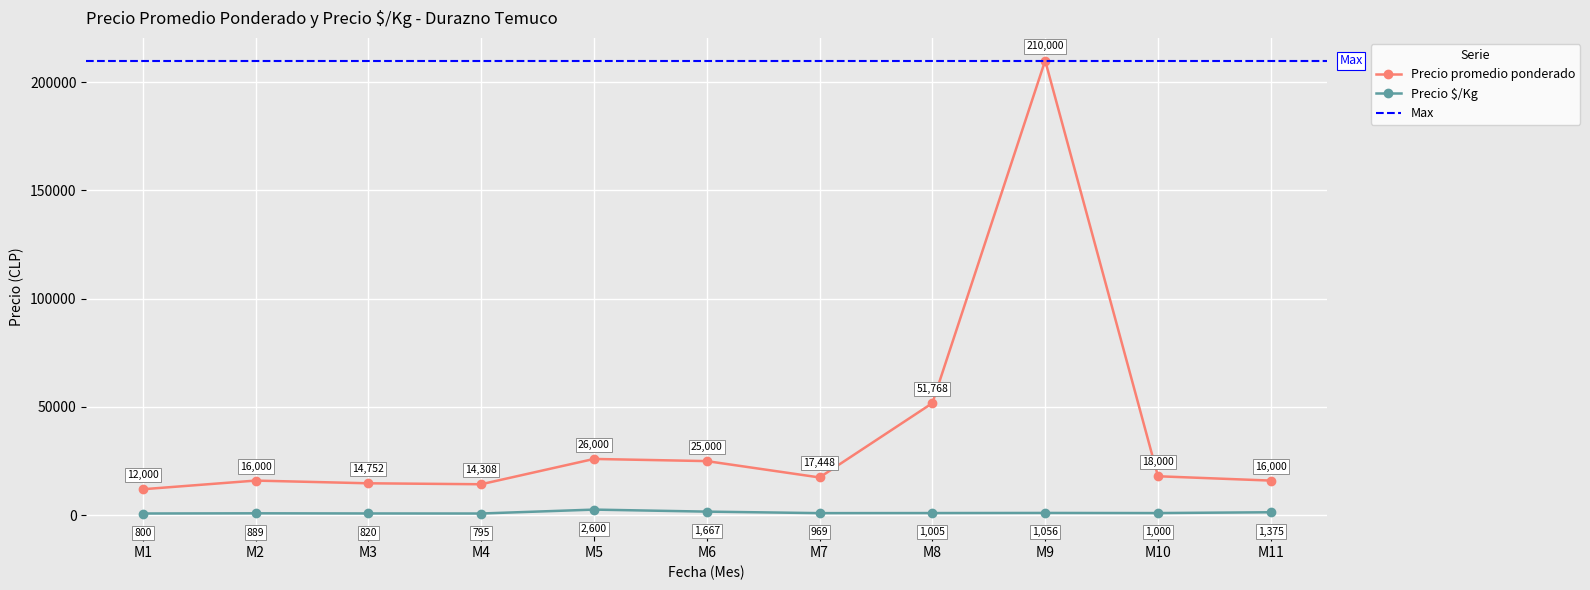

How many interior local valleys does the Precio promedio ponderado series have?

2